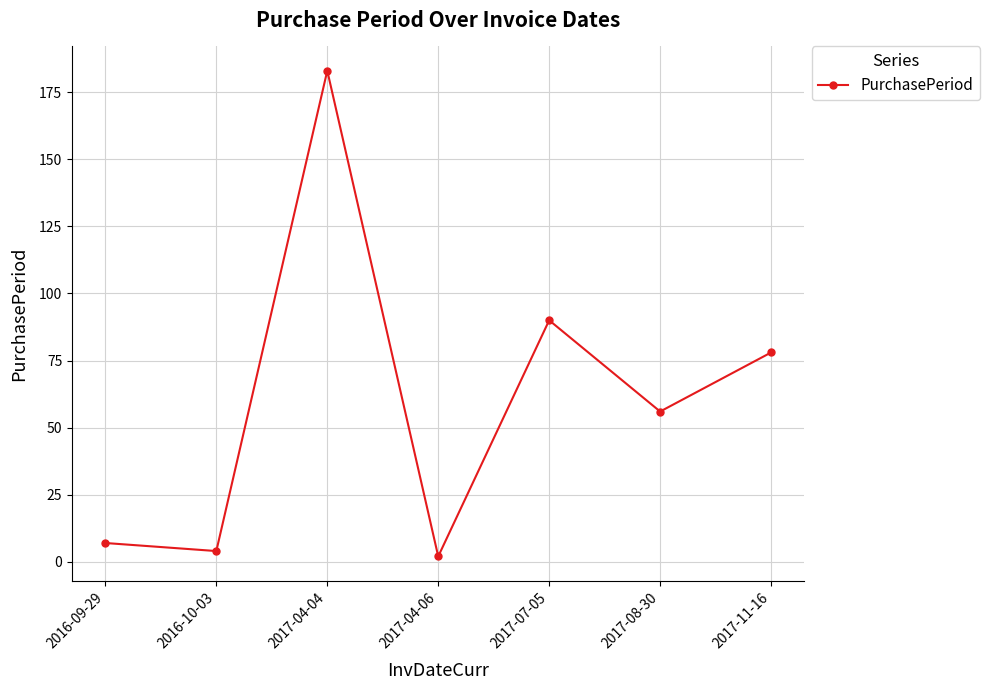

Does the chart display data point markers on the line(s)?

Yes